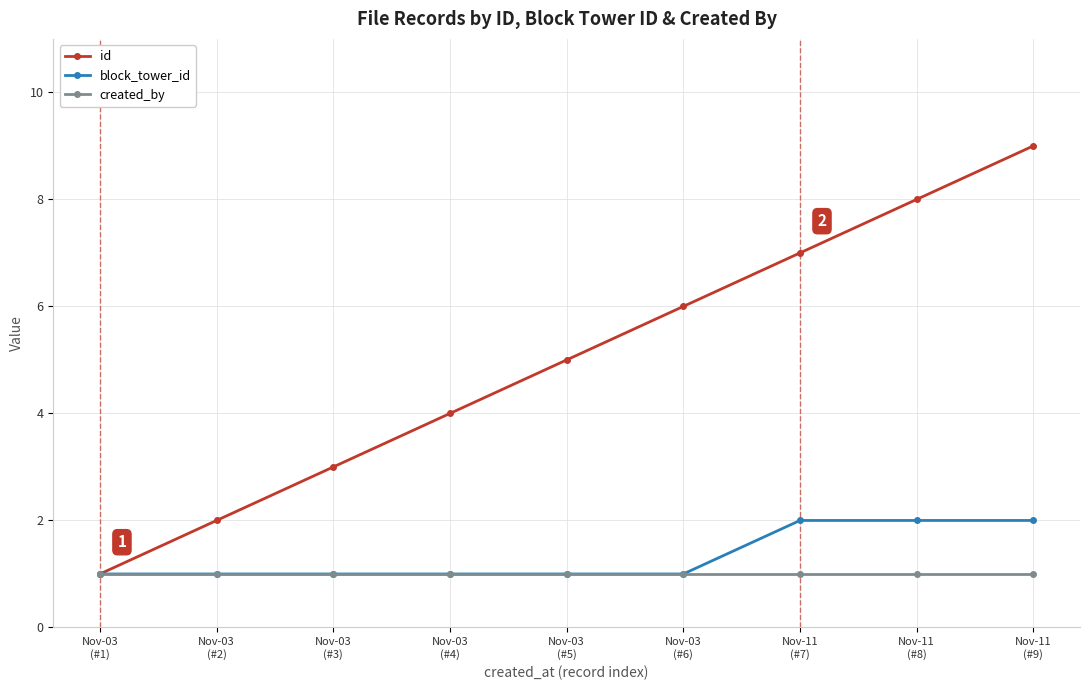

What is the greatest value displayed?

9